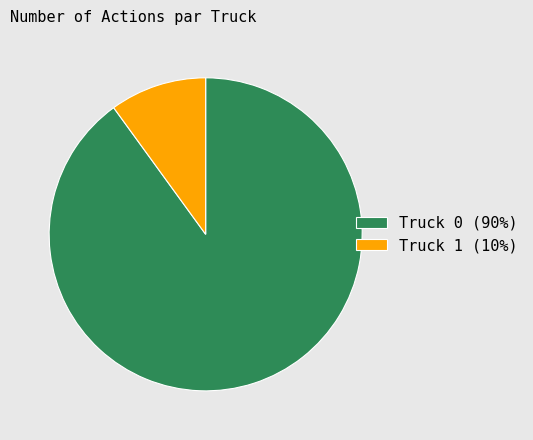

Rank the categories by value from lowest to highest.

Truck 1, Truck 0